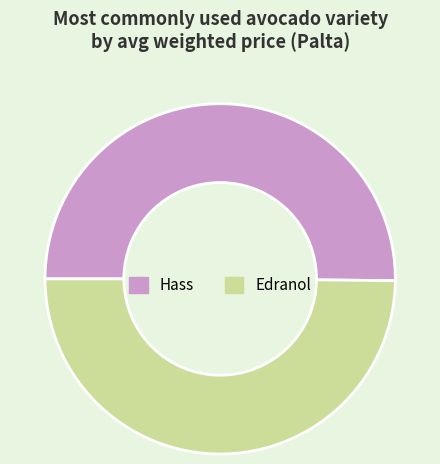

The Edranol slice represents 40% of the pie. True or false?

False